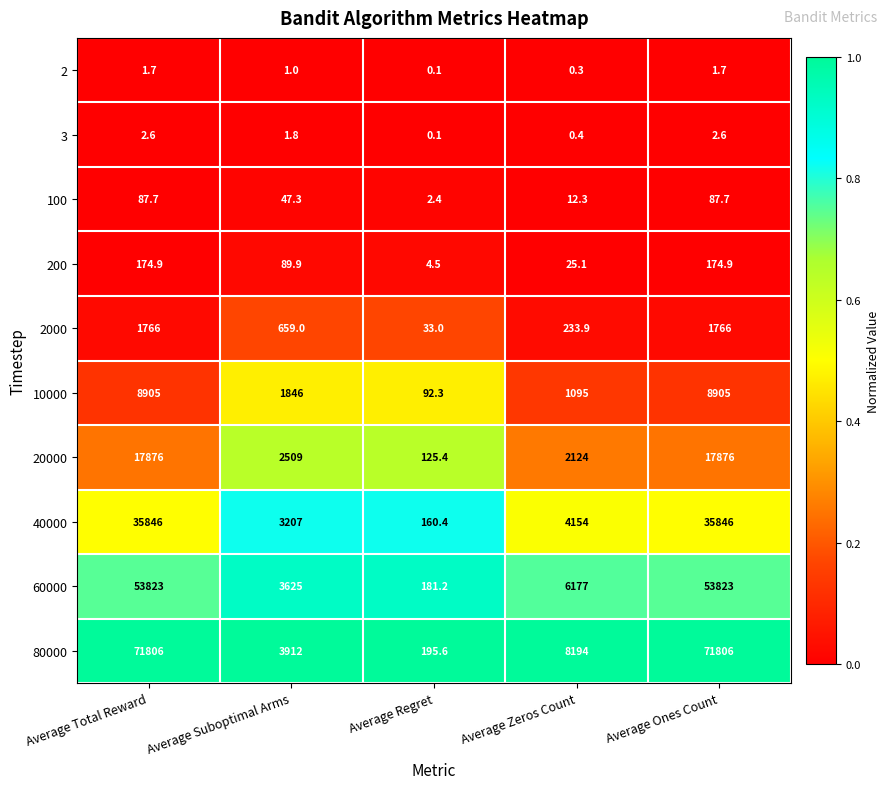

What is the spread (max minus min) of values at Average Regret?

195.5